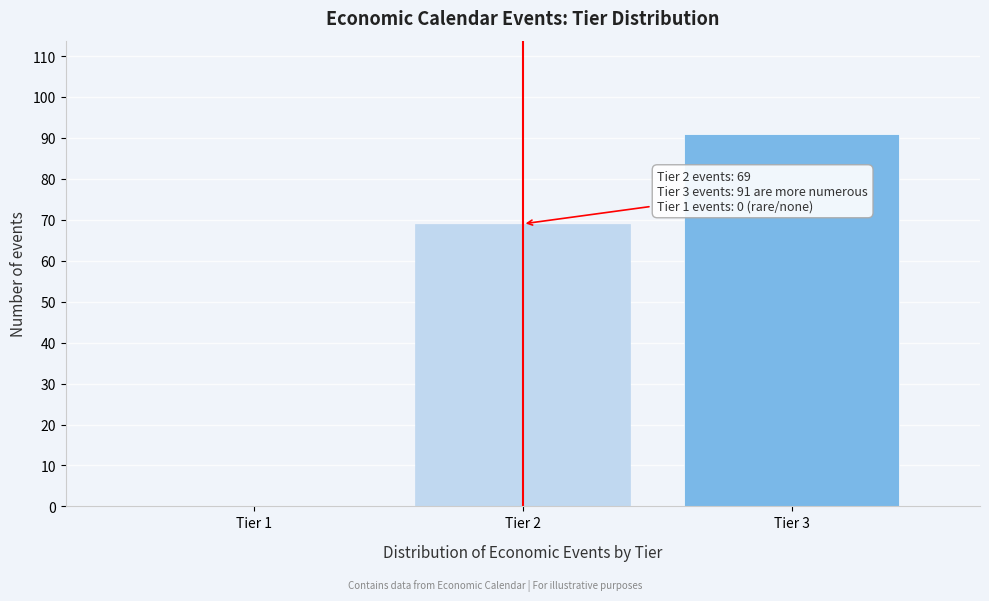

Reading right to left, transcribe all the data shown in this chart.

Tier 3=91	Tier 2=69	Tier 1=0